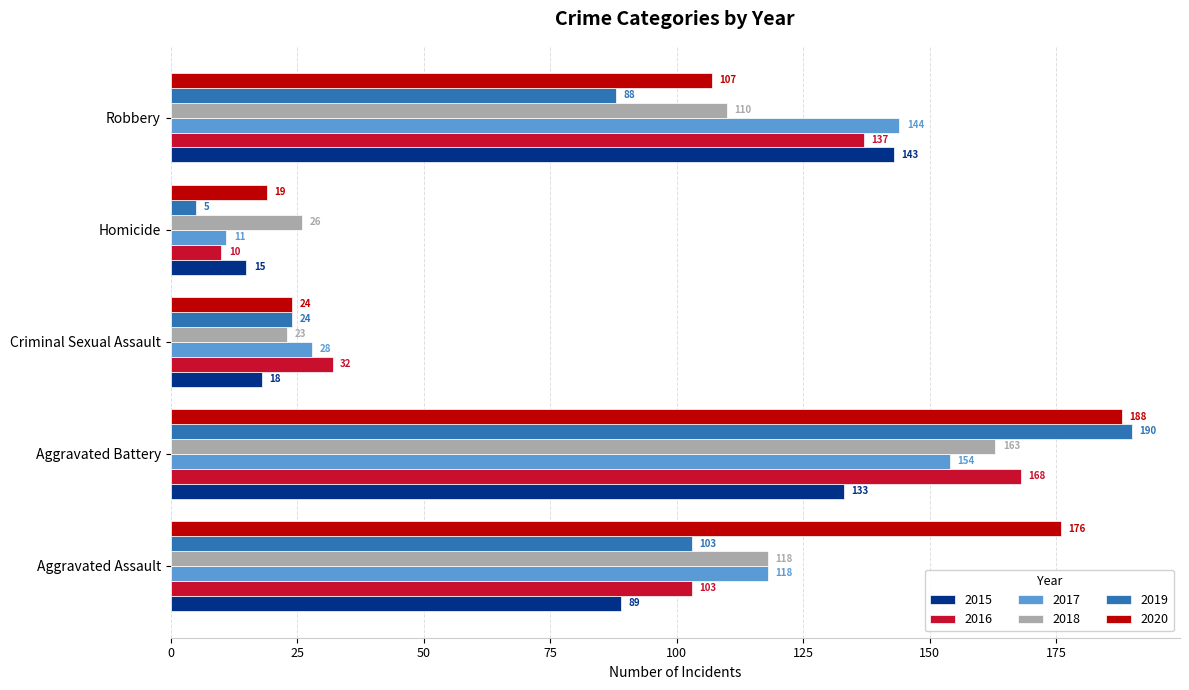

What is the average value of the 2019 series?

82